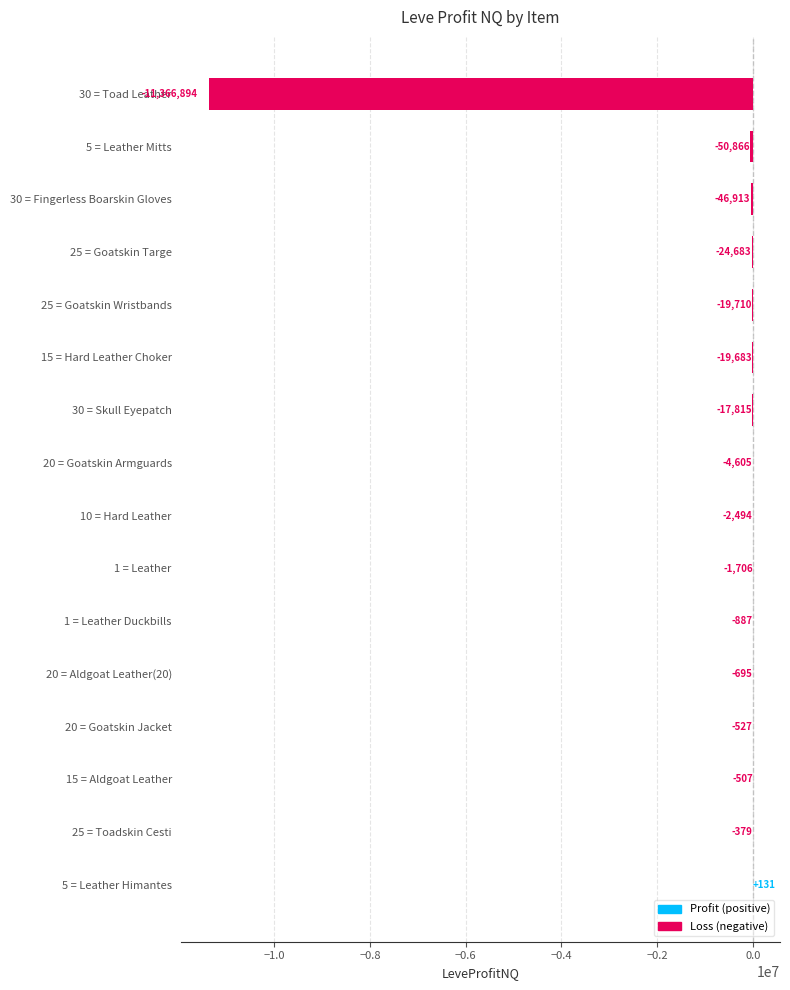

How many values are above zero?

1